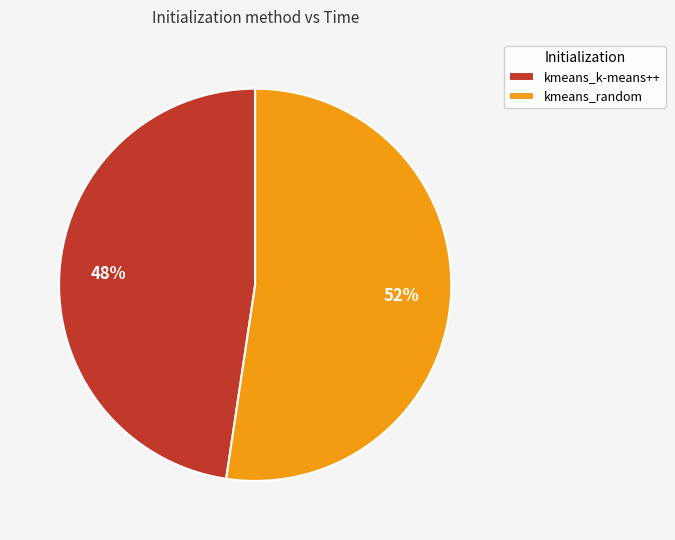

Does kmeans_random represent more than half of the total?

Yes